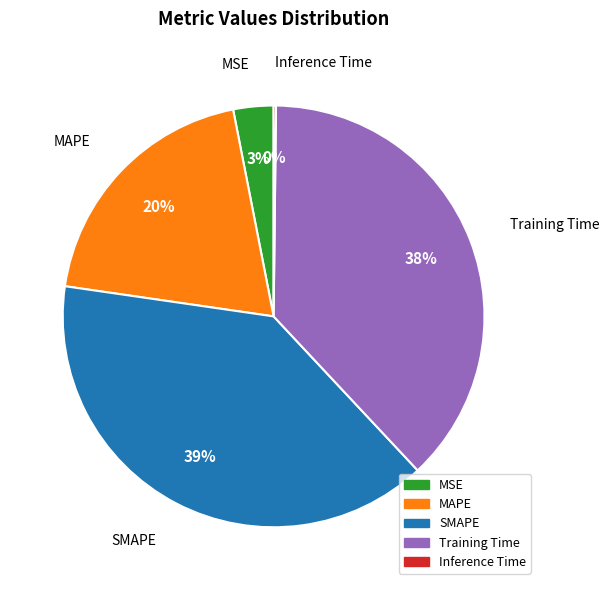

Is the sum of MSE and SMAPE greater than half?

No